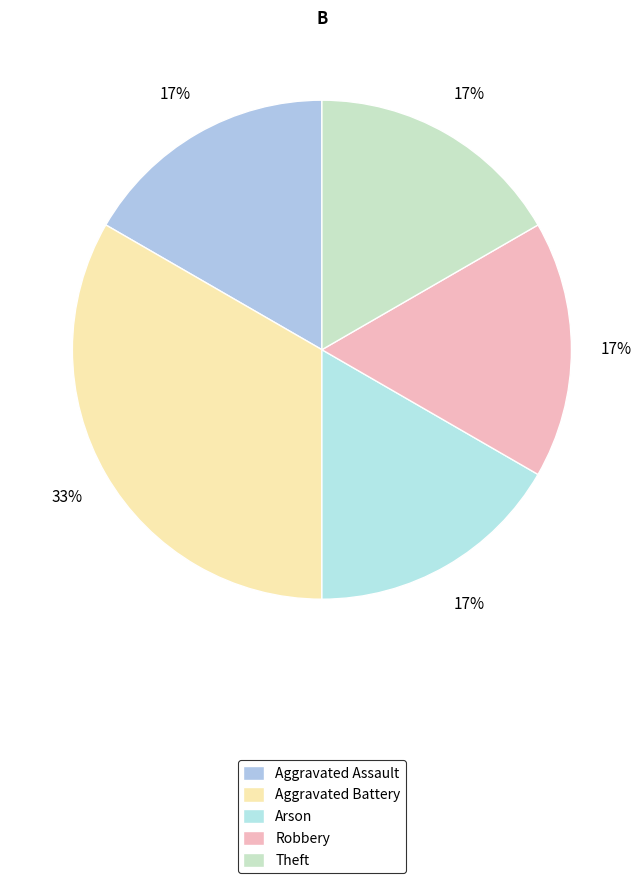

How many slices are in this pie chart?

5